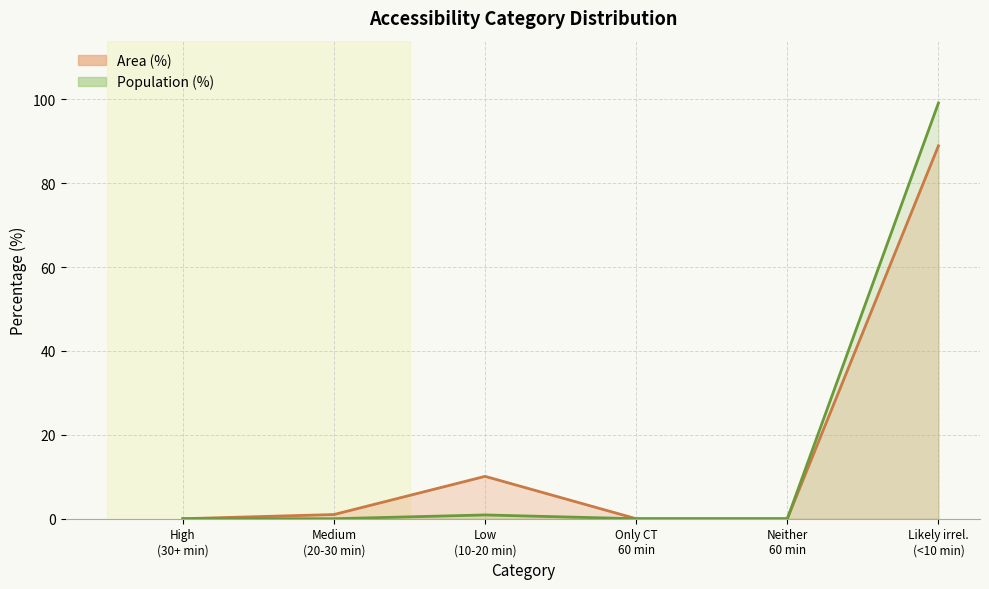

True or false: Population (%) and Area (%) cross at least once.

False